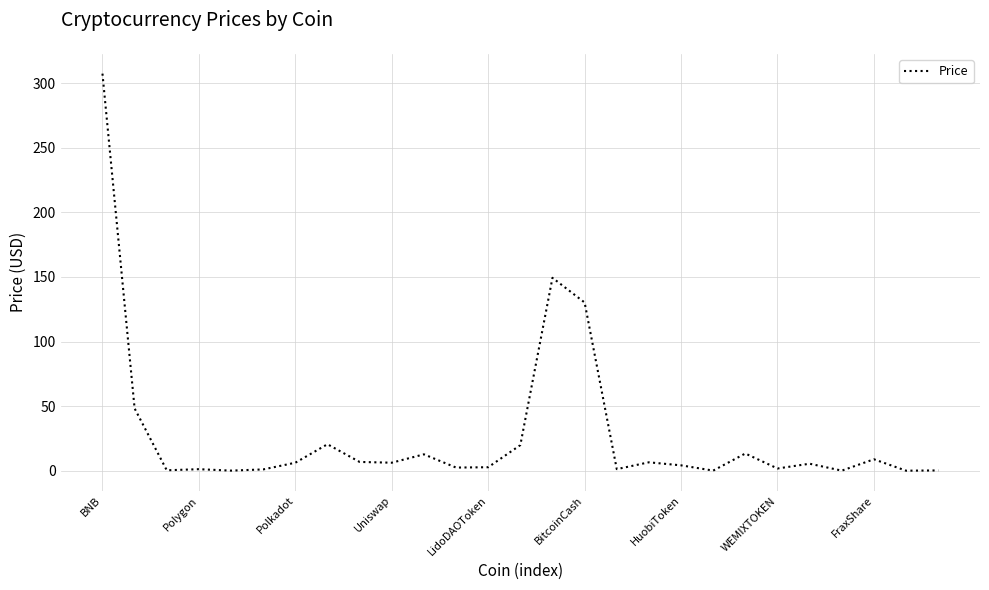

What is the maximum value shown in the chart?

307.3